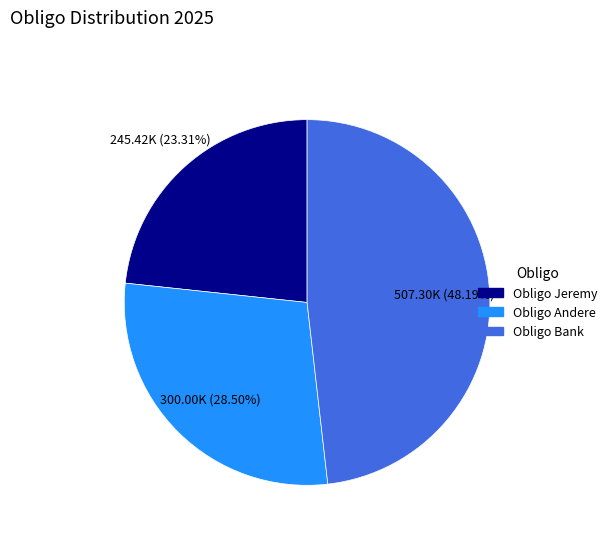

Between Obligo Andere and Obligo Jeremy, which is larger?

Obligo Andere